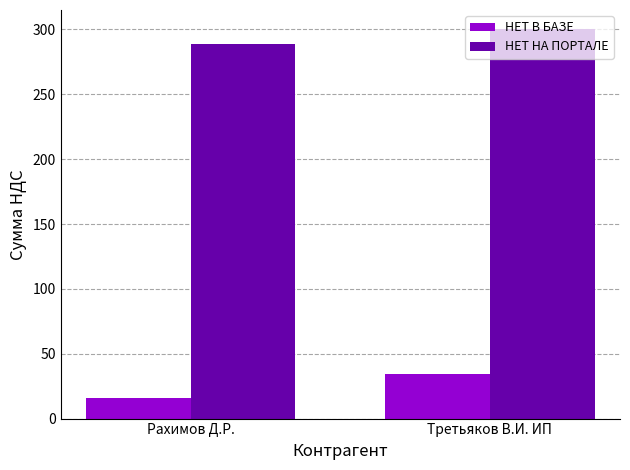

What is the average value of the НЕТ В БАЗЕ series?

25.1